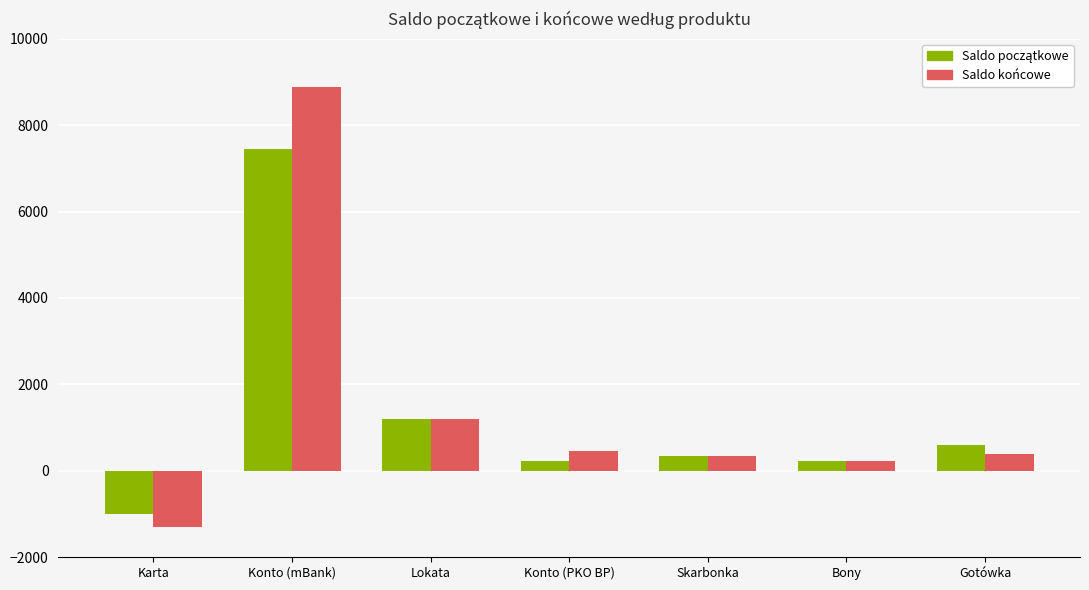

At which category is the sum across all series the highest?

Konto (mBank)